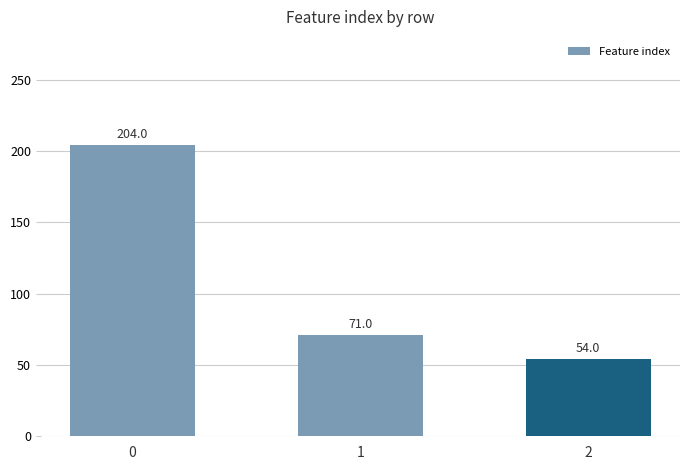

Rank the categories by value from lowest to highest.

2, 1, 0